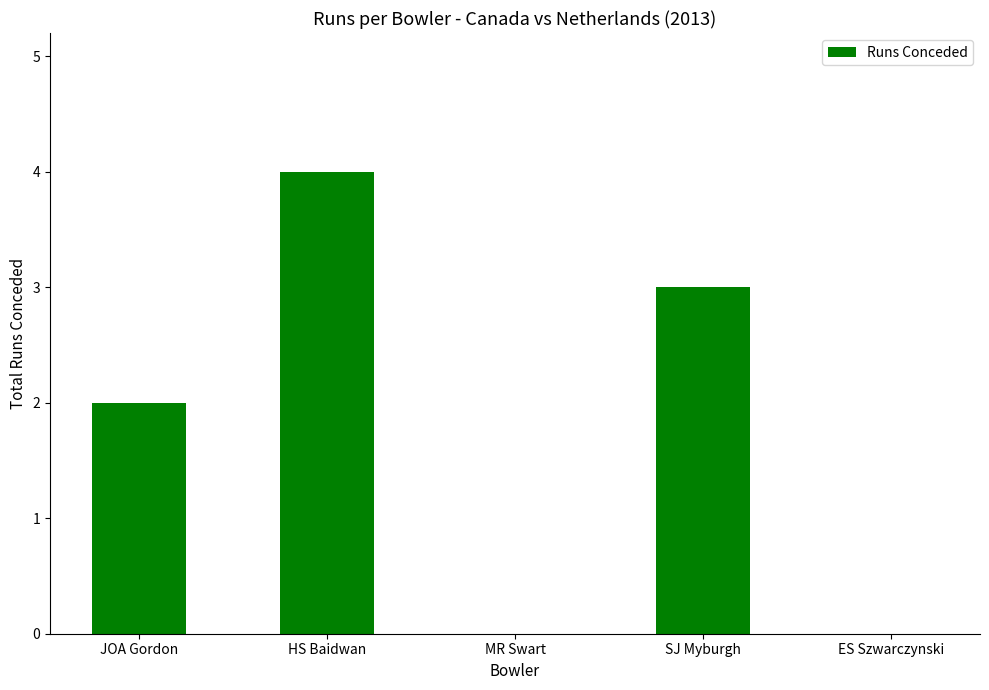

What is the change in value from SJ Myburgh to ES Szwarczynski?

-3